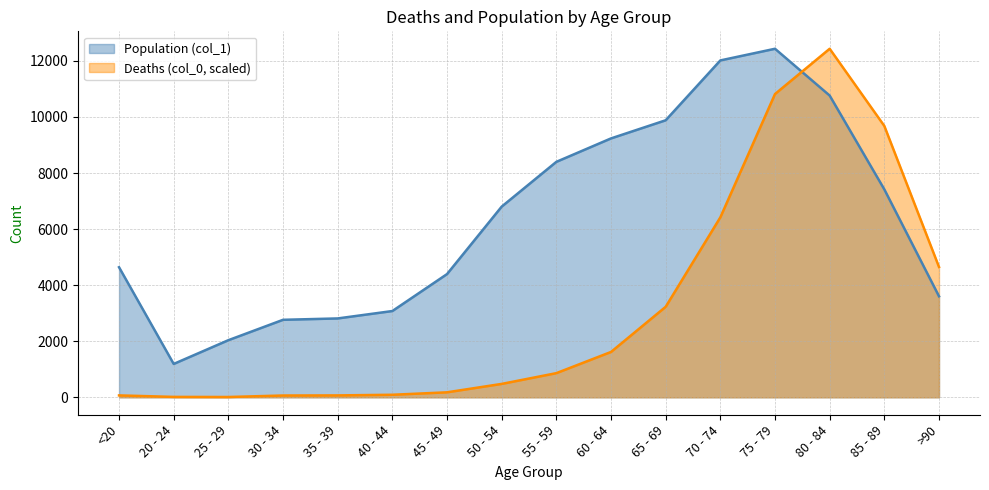

Reading left to right, list all the values displayed in this chart.

Deaths (col_0): <20=68.4	20 - 24=15.2	25 - 29=11.4	30 - 34=64.6	35 - 39=68.4	40 - 44=91.2	45 - 49=178.6	50 - 54=478.7	55 - 59=862.4	60 - 64=1618.4	65 - 69=3229.1	70 - 74=6420.2	75 - 79=10819.4	80 - 84=12434.0	85 - 89=9679.8	>90=4649.9
Population (col_1): <20=4641.0	20 - 24=1191.0	25 - 29=2038.0	30 - 34=2765.0	35 - 39=2814.0	40 - 44=3078.0	45 - 49=4396.0	50 - 54=6803.0	55 - 59=8400.0	60 - 64=9236.0	65 - 69=9883.0	70 - 74=12018.0	75 - 79=12434.0	80 - 84=10764.0	85 - 89=7417.0	>90=3604.0